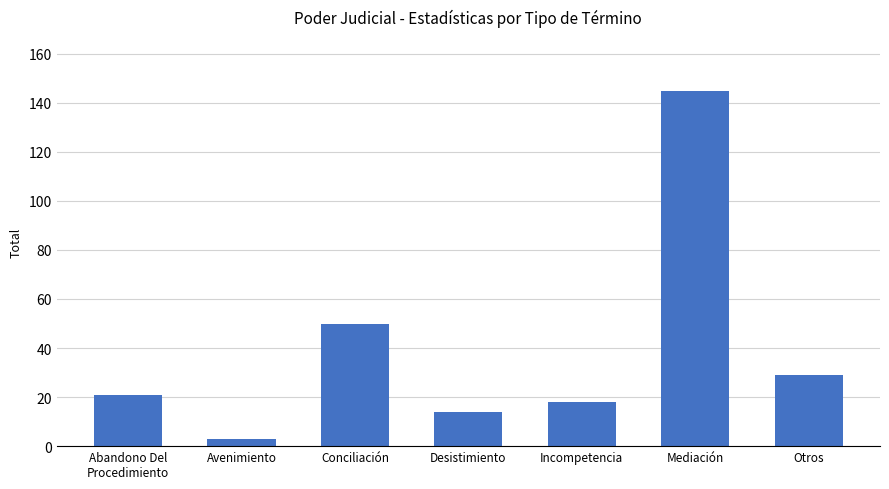

At which category does the chart reach its peak across all series?

Mediación